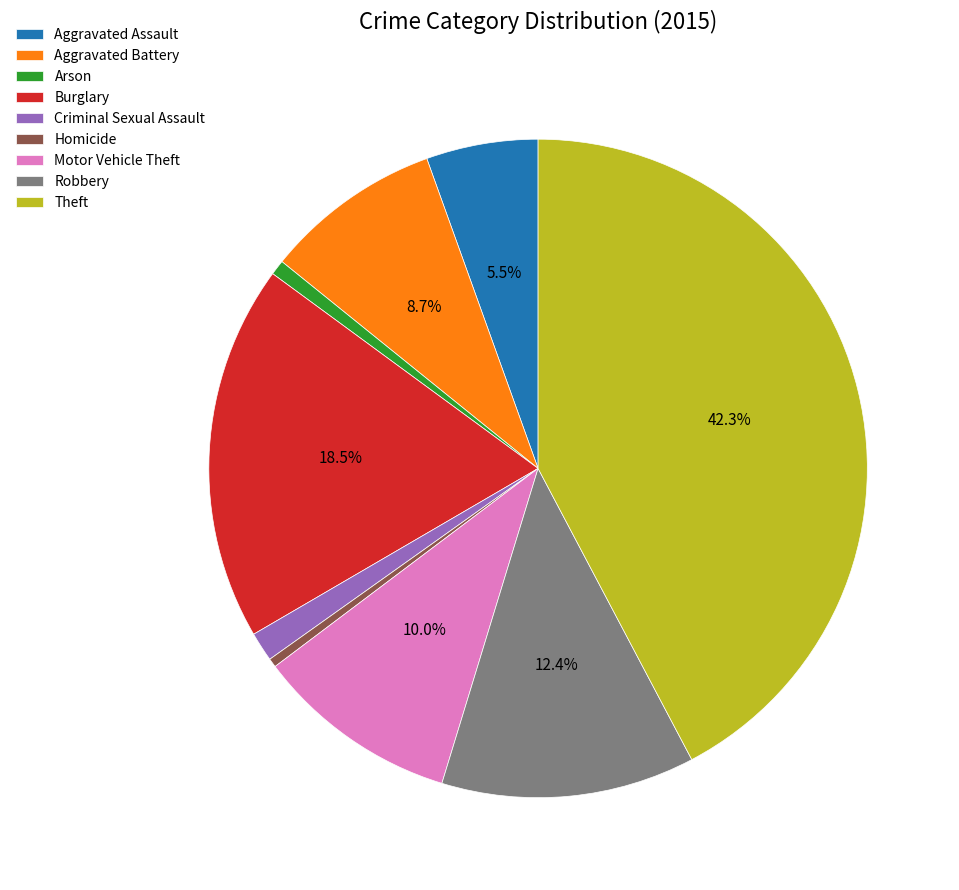

What is the largest slice in the pie chart?

Theft